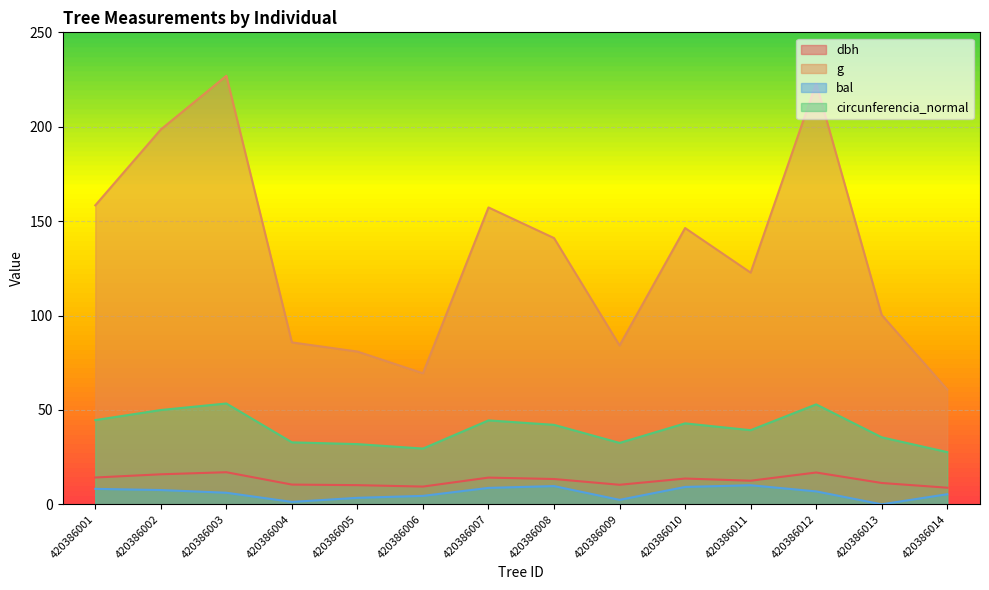

True or false: g and bal cross at least once.

False